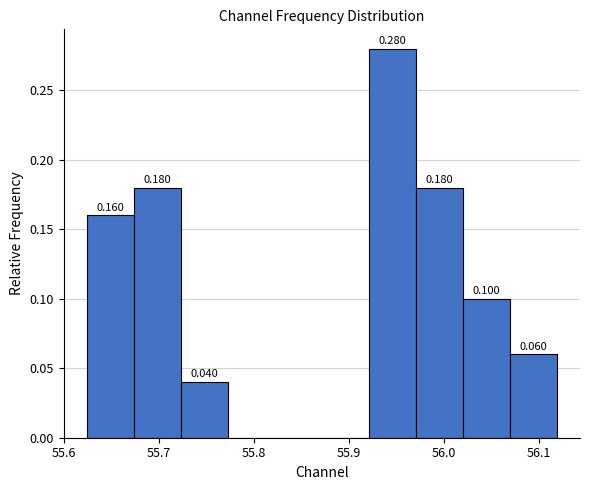

Which range on the x-axis has the tallest bar?

55.92 to 55.97